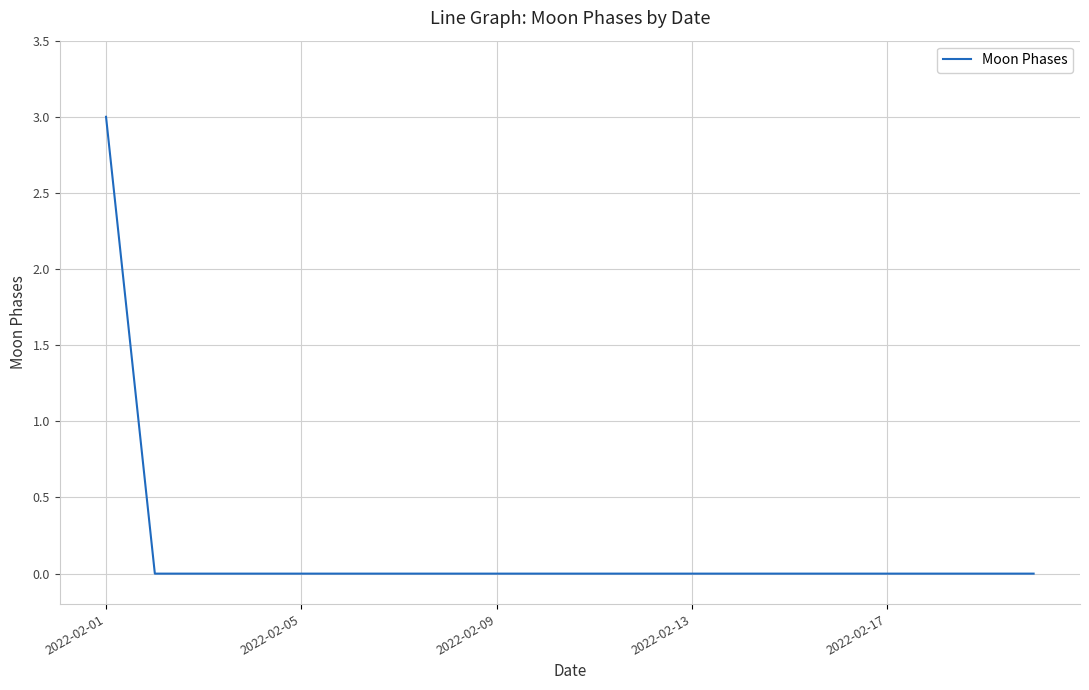

What is the greatest value displayed?

3